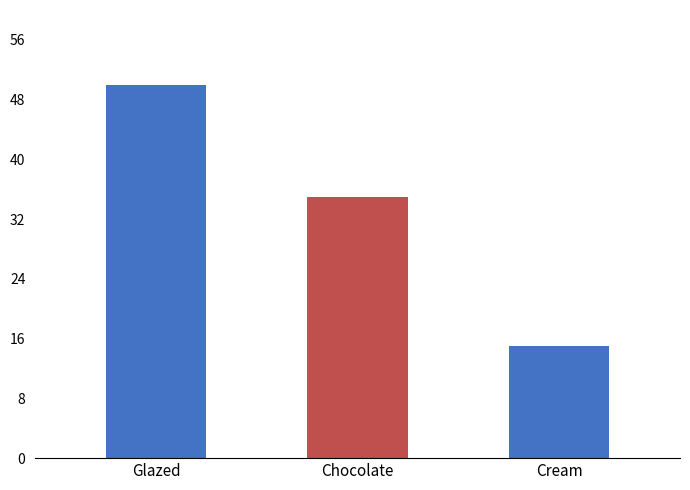

What is the sum of all values?

100